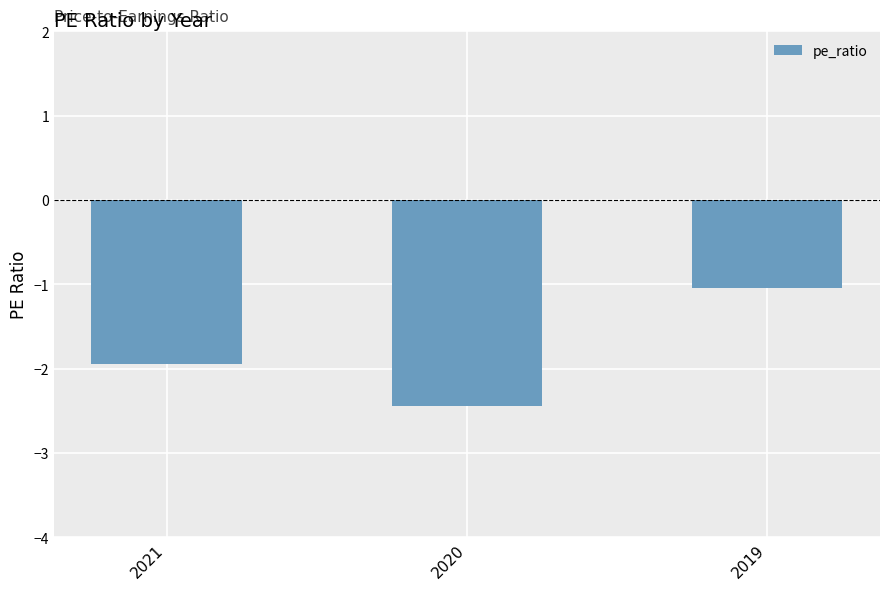

Rank the categories by value from highest to lowest.

2019, 2021, 2020